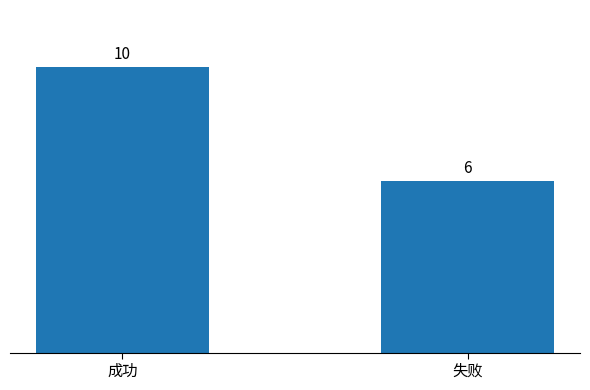

How many data points are less than 10?

1